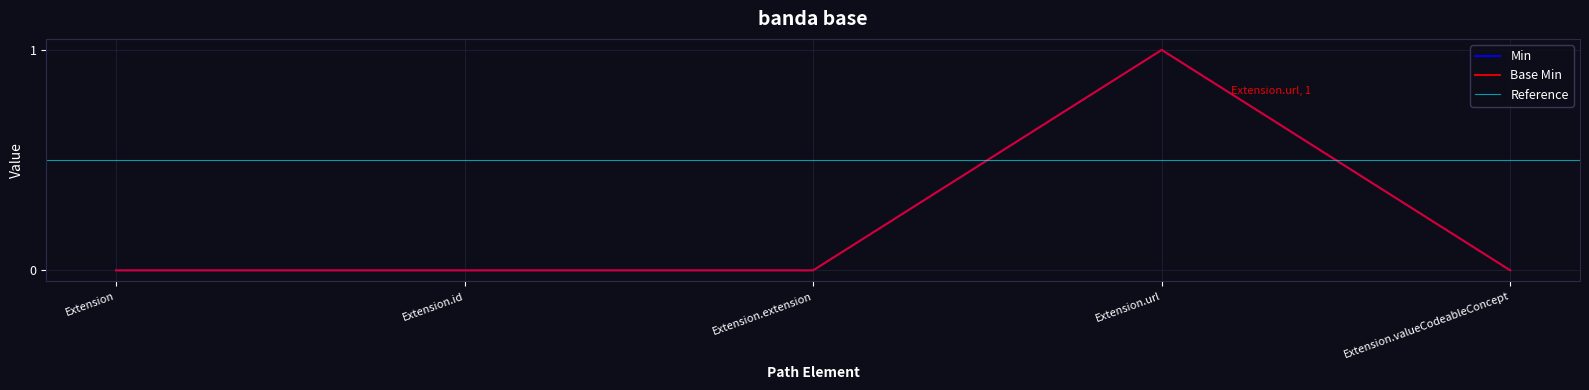

At how many categories does at least one series exceed 0?

1